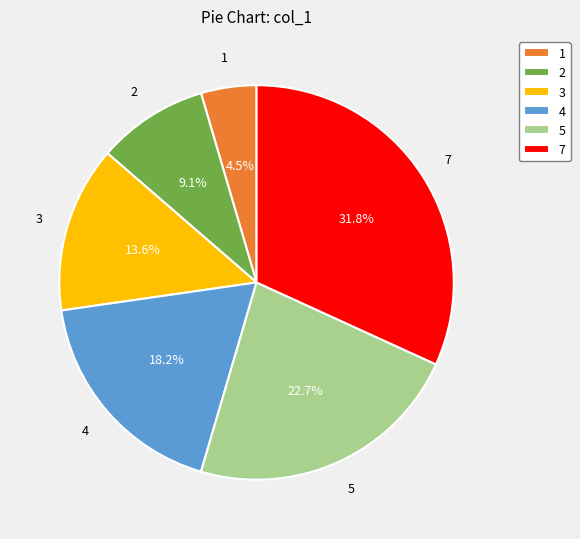

To the nearest percent, what is the difference between the largest and smallest slice percentages?

27%